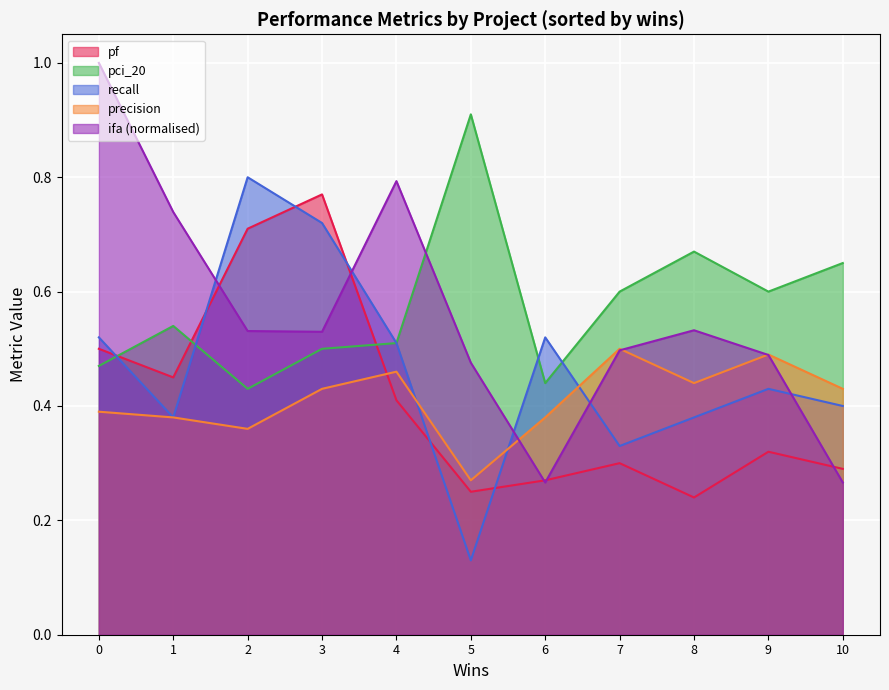

What is the greatest value displayed?

1.0